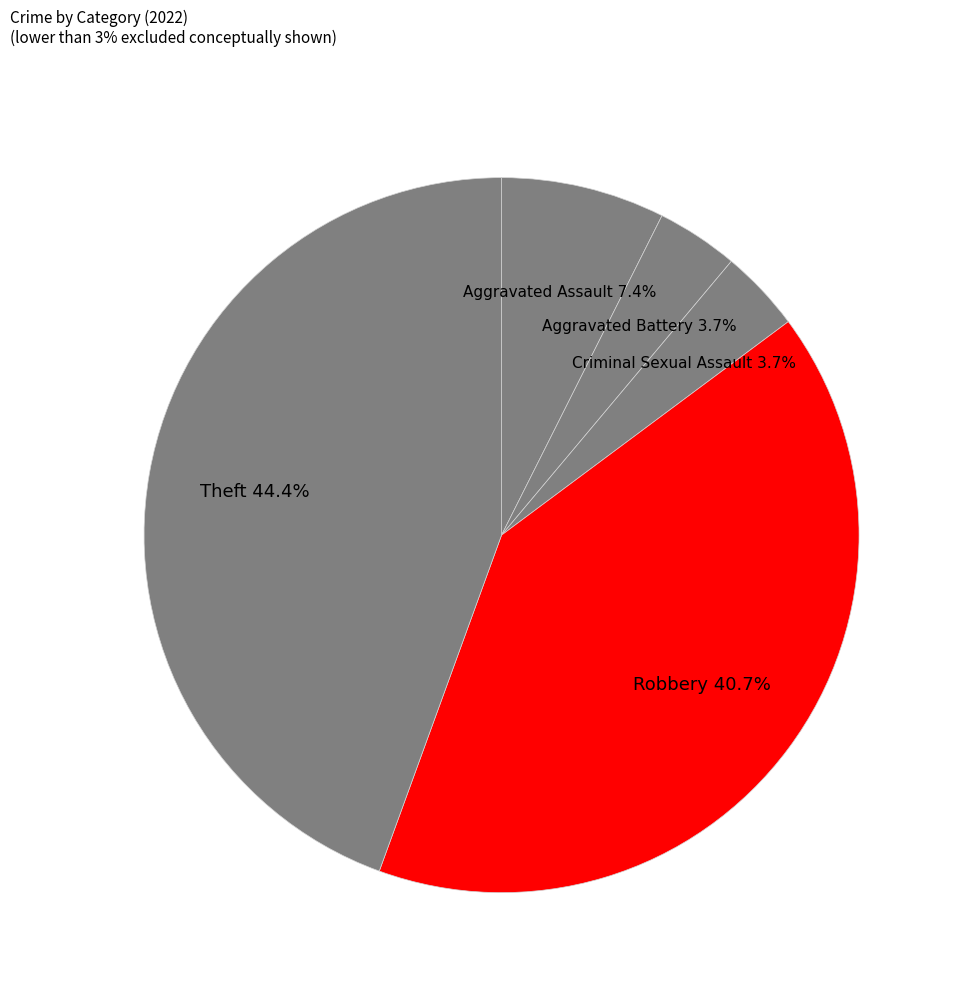

Does Aggravated Assault represent more than half of the total?

No